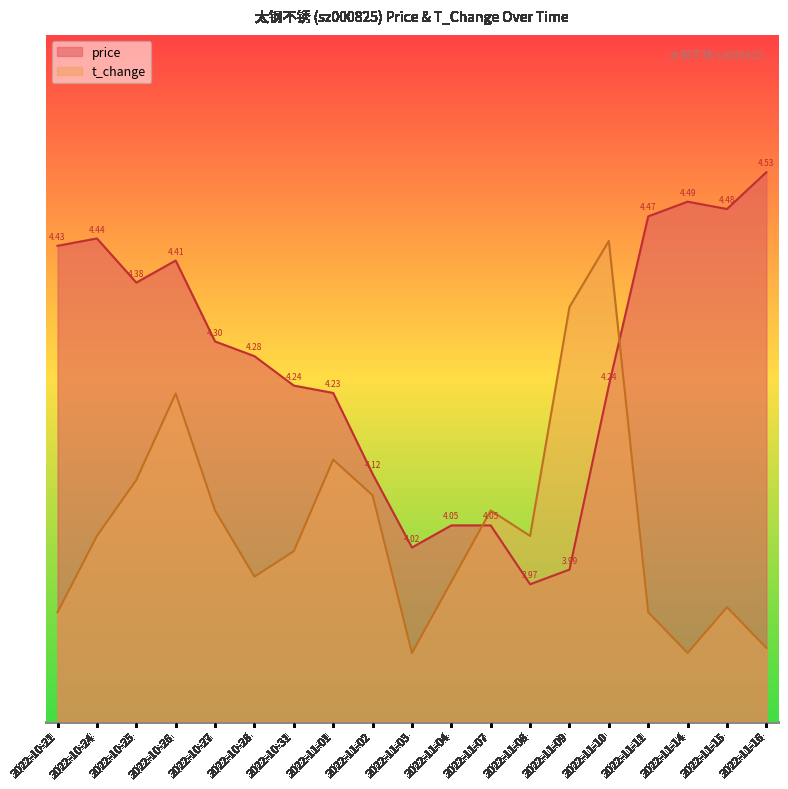

The value of t_change at 2022-11-11 is 15.9. True or false?

True